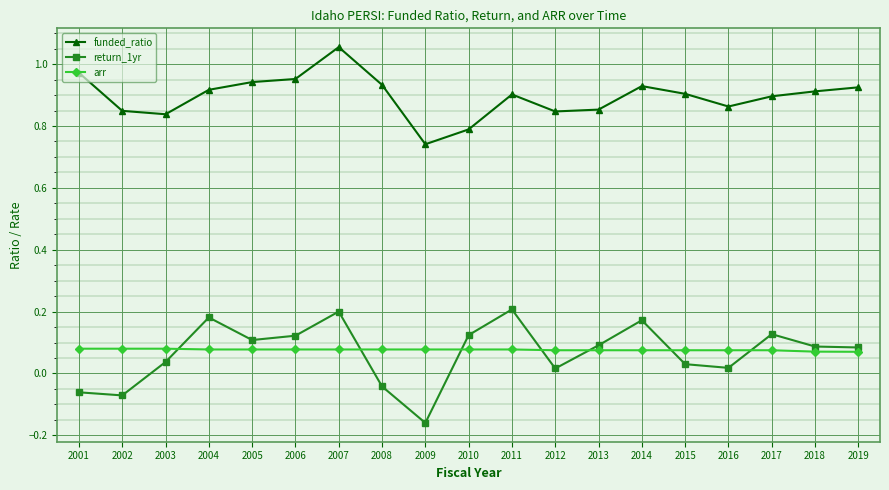

Which series changed the most between 2010 and 2014?

funded_ratio